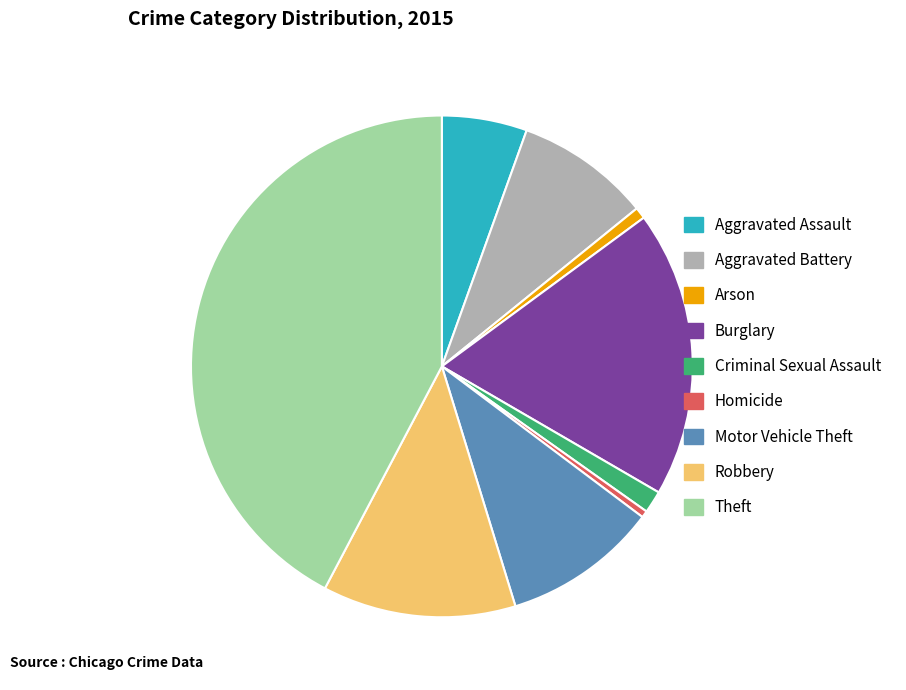

Count the number of slices in the pie.

9